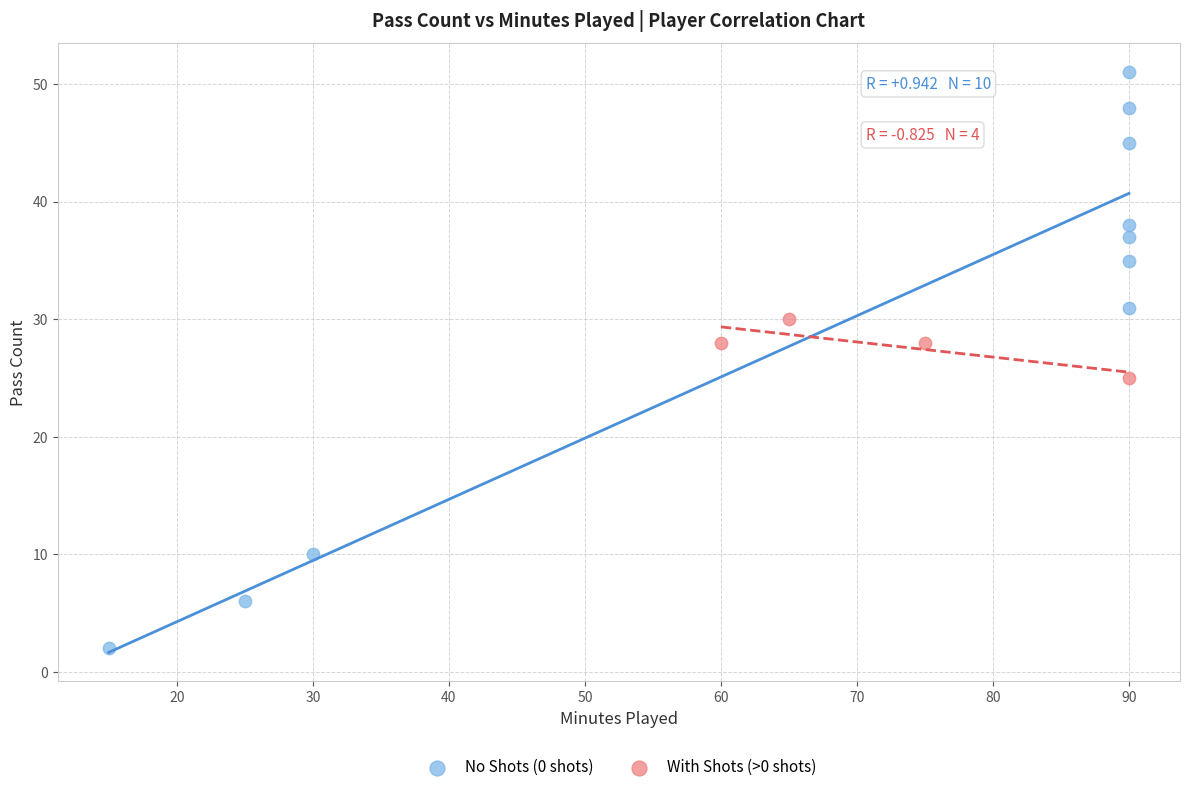

Which series has the largest Y range (max minus min)?

No Shots (0 shots)